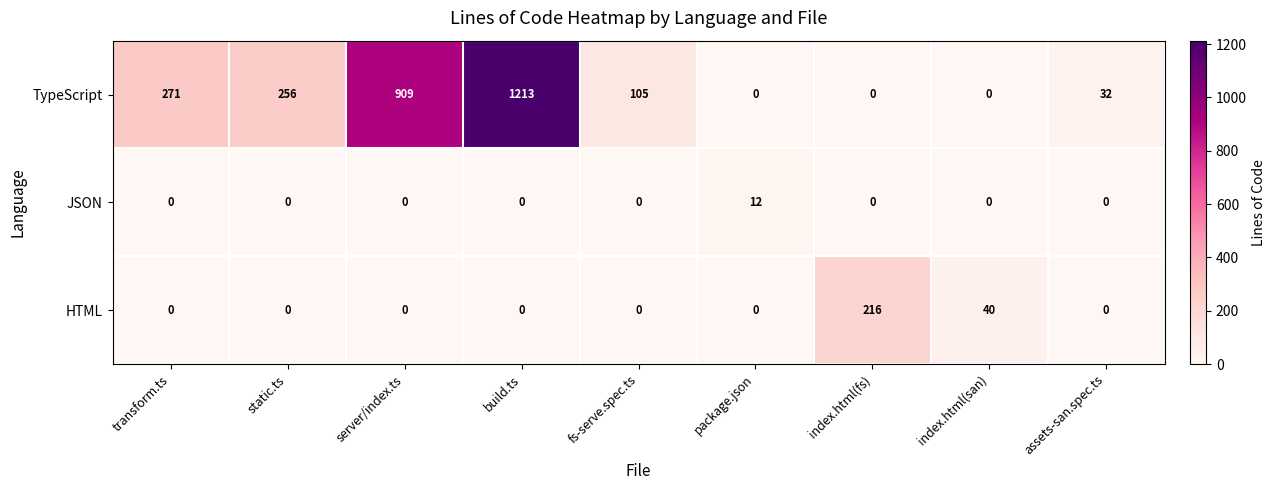

Rank the series by their maximum value, from lowest to highest.

JSON, HTML, TypeScript